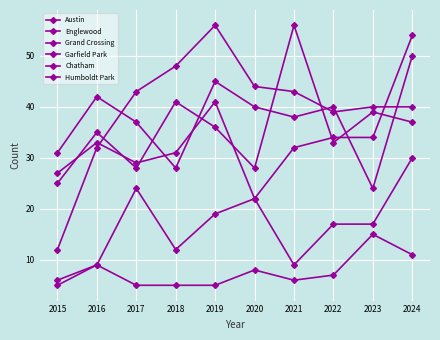

Is this an area chart (filled region under the line)?

No